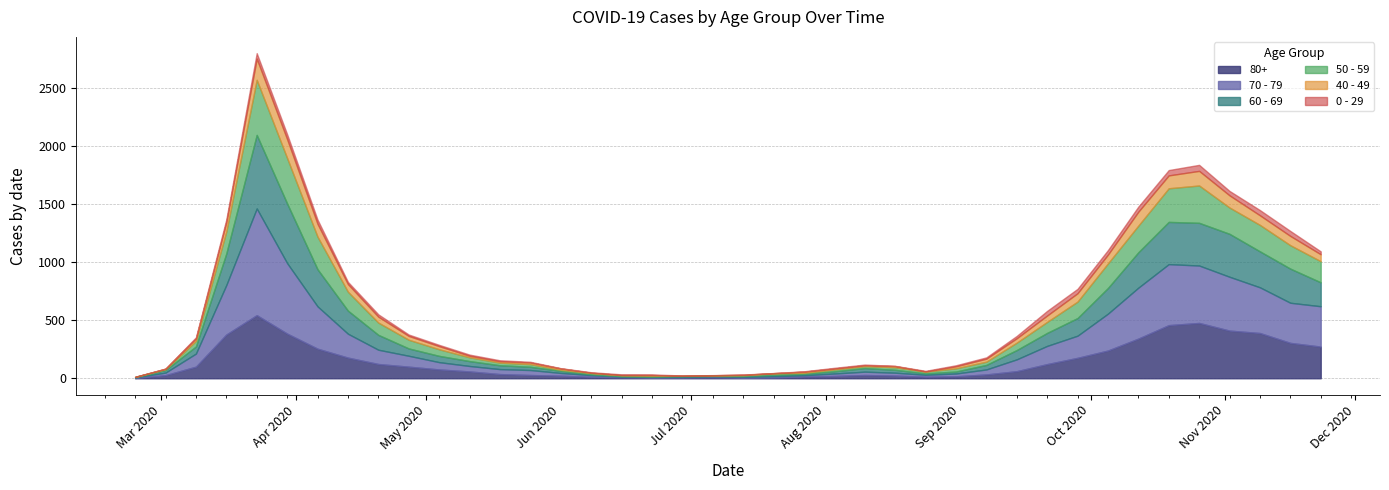

How many data points does each series have?

40